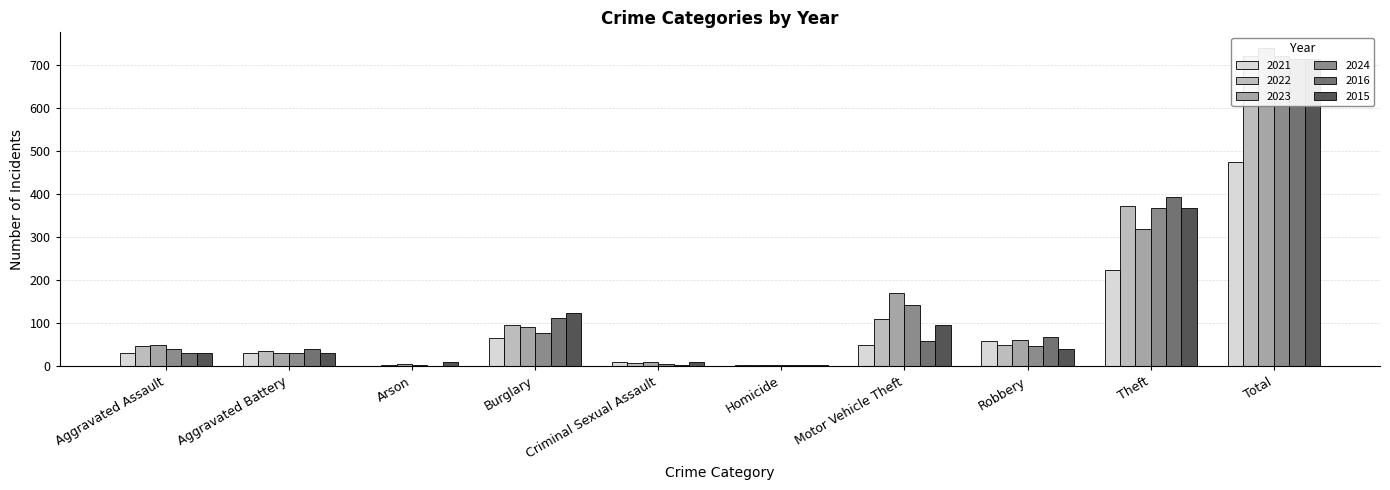

What is the difference between the highest and lowest values at Theft?

170